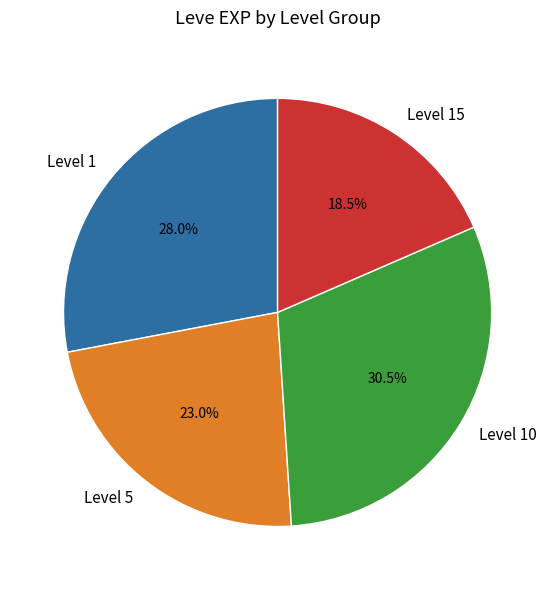

Which has a higher value, Level 15 or Level 1?

Level 1